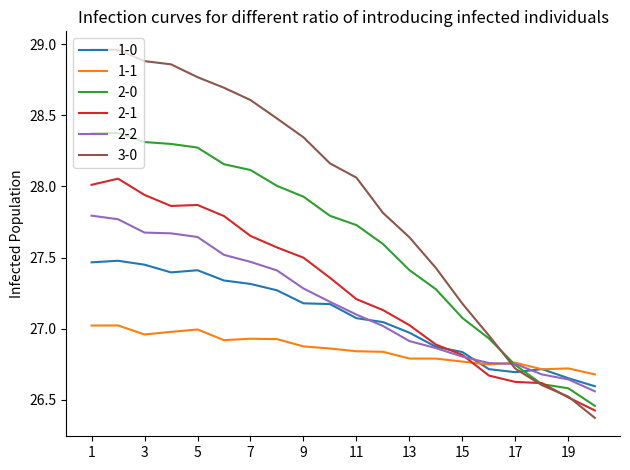

Which series has the widest spread of values?

3-0